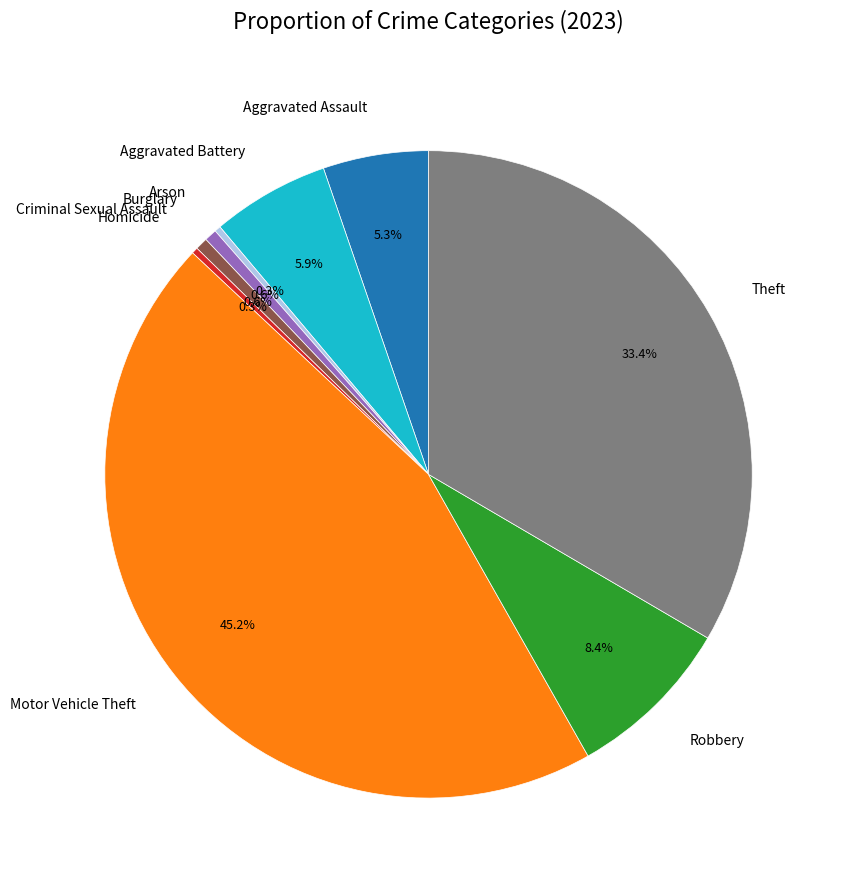

To the nearest percent, what portion does Burglary represent?

1%